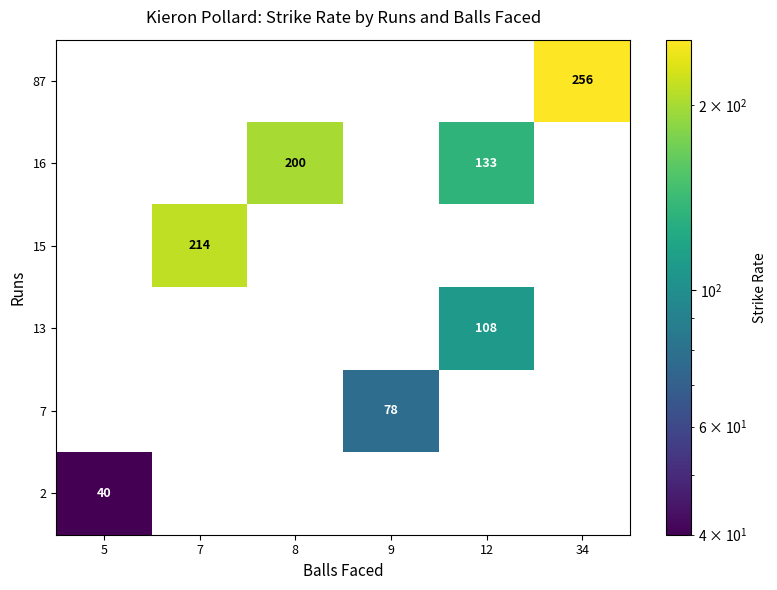

True or false: 15 has a value of 214 at 7.

True